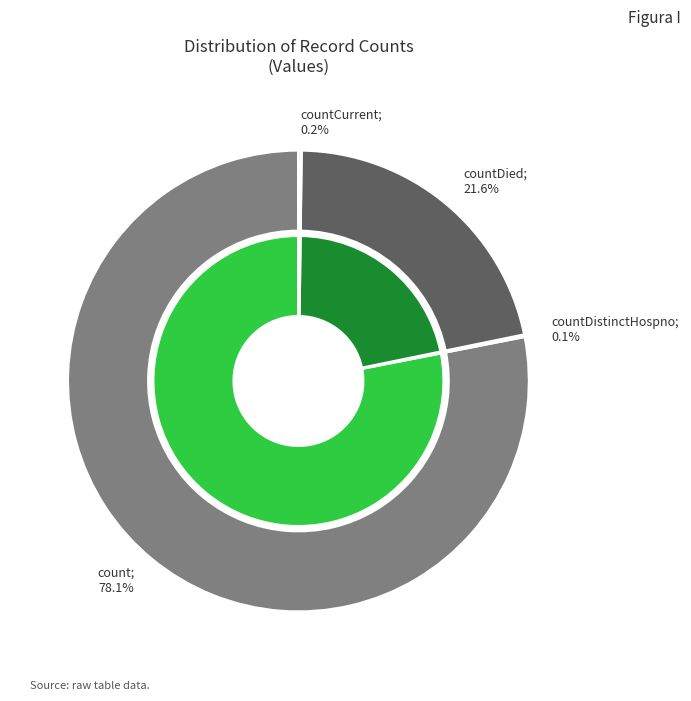

The countCurrent slice represents 0% of the pie. True or false?

True